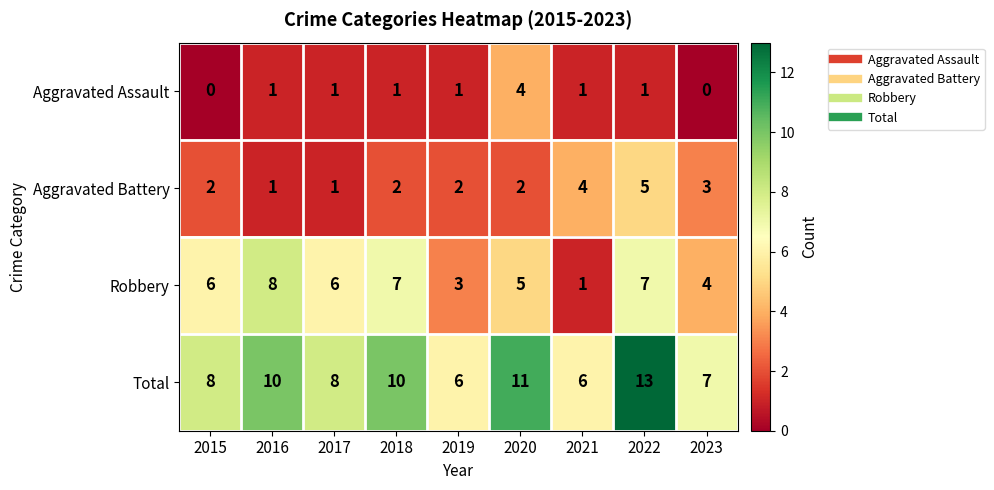

How many categories are shown in the chart?

9